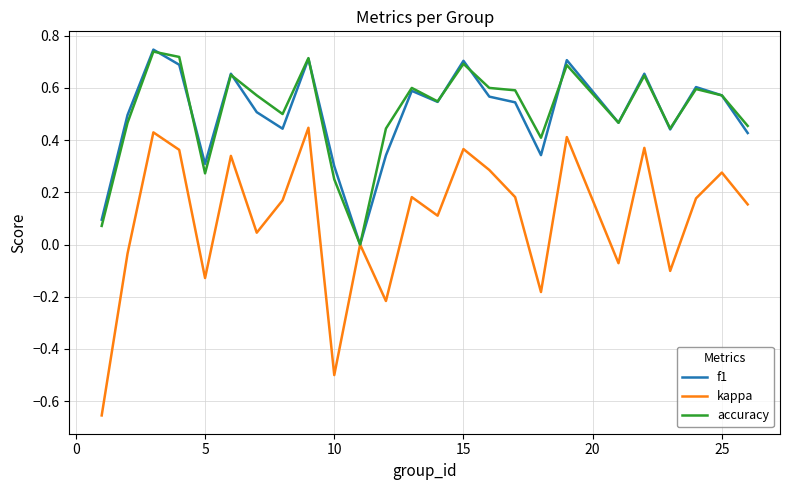

Which series has the largest range (max minus min)?

kappa